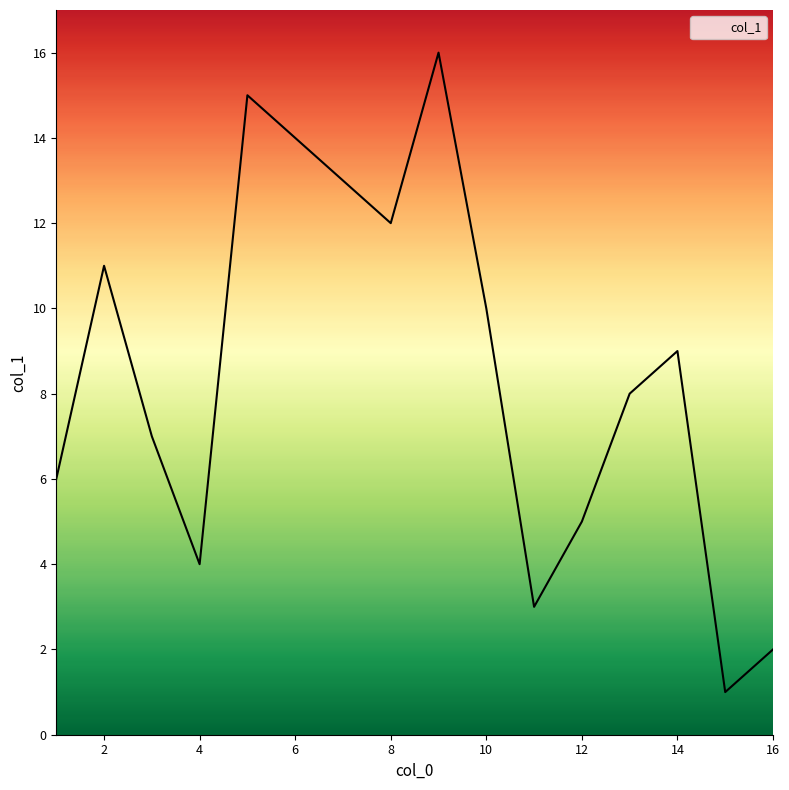

Does the chart display data point markers on the line(s)?

No